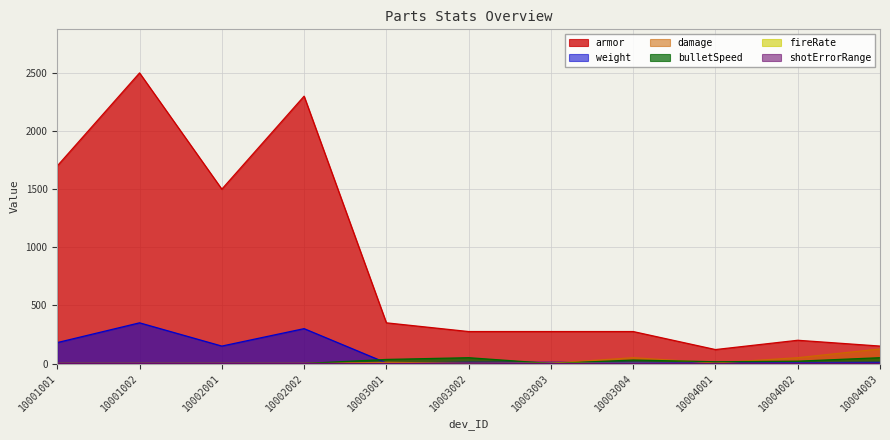

Reading left to right, what are all the values shown in this chart?

armor: 1700.0	2500.0	1500.0	2300.0	350.0	275.0	275.0	275.0	120.0	200.0	150.0
weight: 180.0	350.0	150.0	300.0	5.0	10.0	10.0	10.0	5.0	8.0	10.0
damage: 0.0	0.0	0.0	0.0	10.0	2.0	2.0	50.0	5.0	50.0	125.0
bulletSpeed: 0.0	0.0	0.0	0.0	35.0	50.0	0.0	30.0	15.0	20.0	50.0
fireRate: 0.0	0.0	0.0	0.0	0.3	0.1	2.0	2.0	0.1	0.5	0.0
shotErrorRange: 0.0	0.0	0.0	0.0	0.5	2.0	0.0	0.2	1.0	0.0	0.0